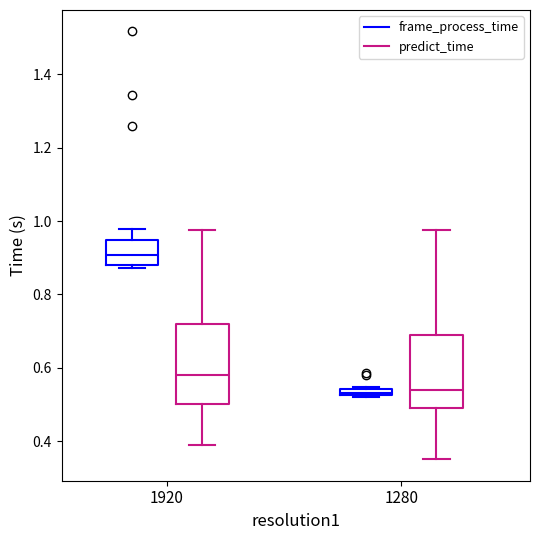

Where does the upper whisker of the box for 1920 (predict_time) end on the y-axis? The values are not printed on the chart, so give them approximately, as read against the axis.

0.98